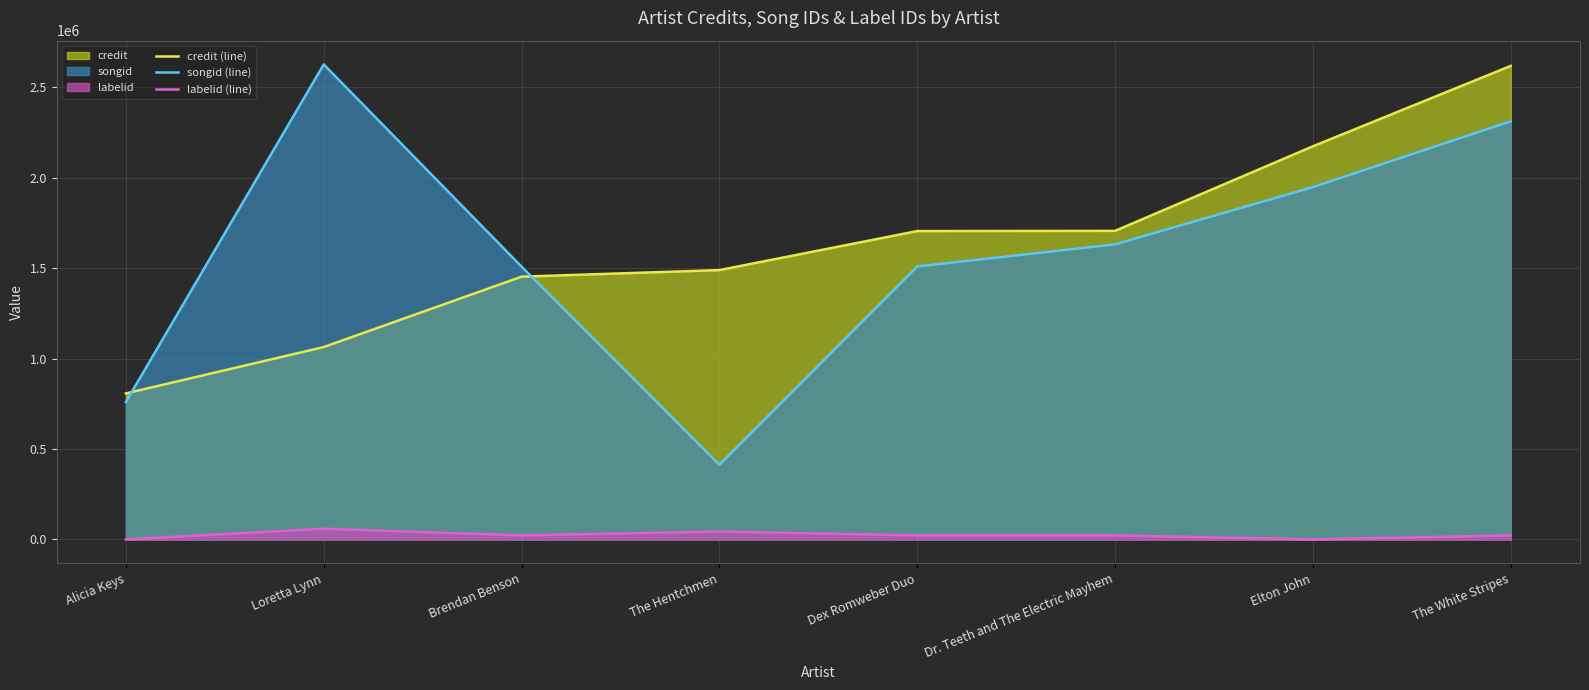

At which label does labelid (line) reach its peak?

Loretta Lynn